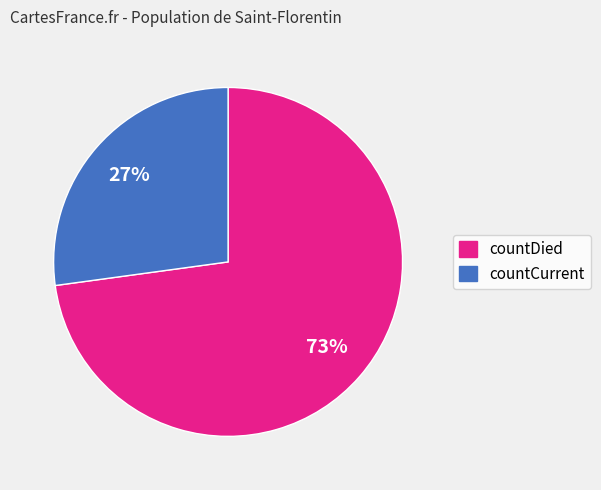

True or false: countDied accounts for 64% of the total.

False